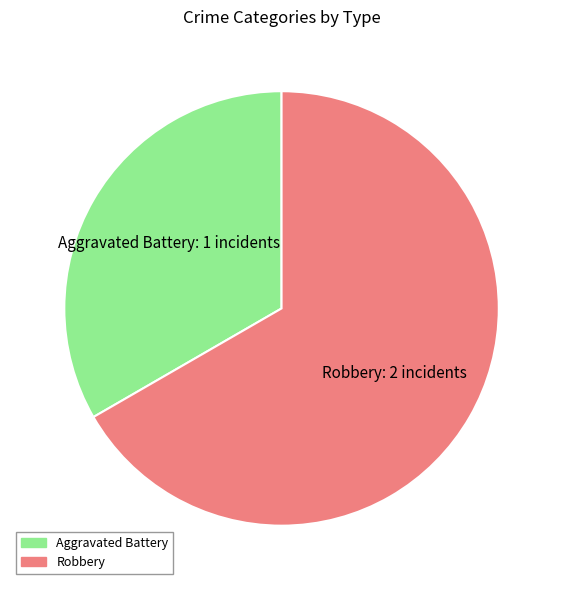

Between Aggravated Battery and Robbery, which is larger?

Robbery